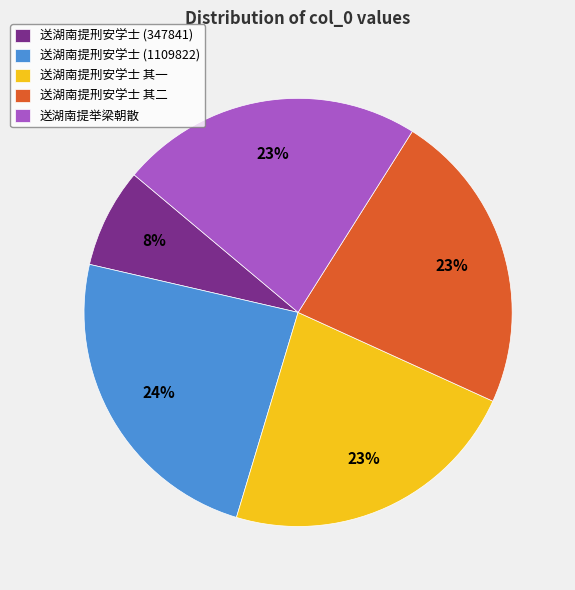

Does any single category account for the majority?

No